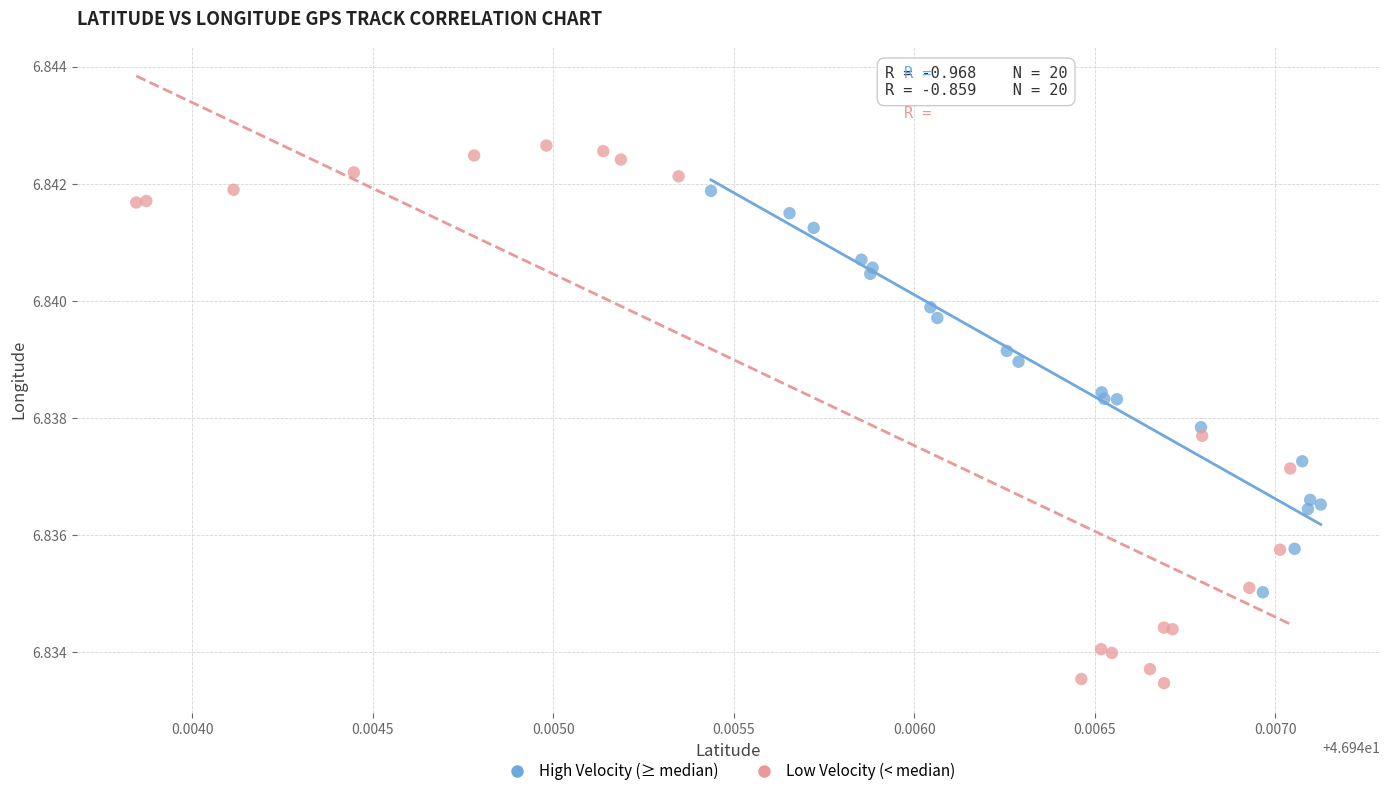

Which series contains the highest Y value?

Low Velocity (< median)